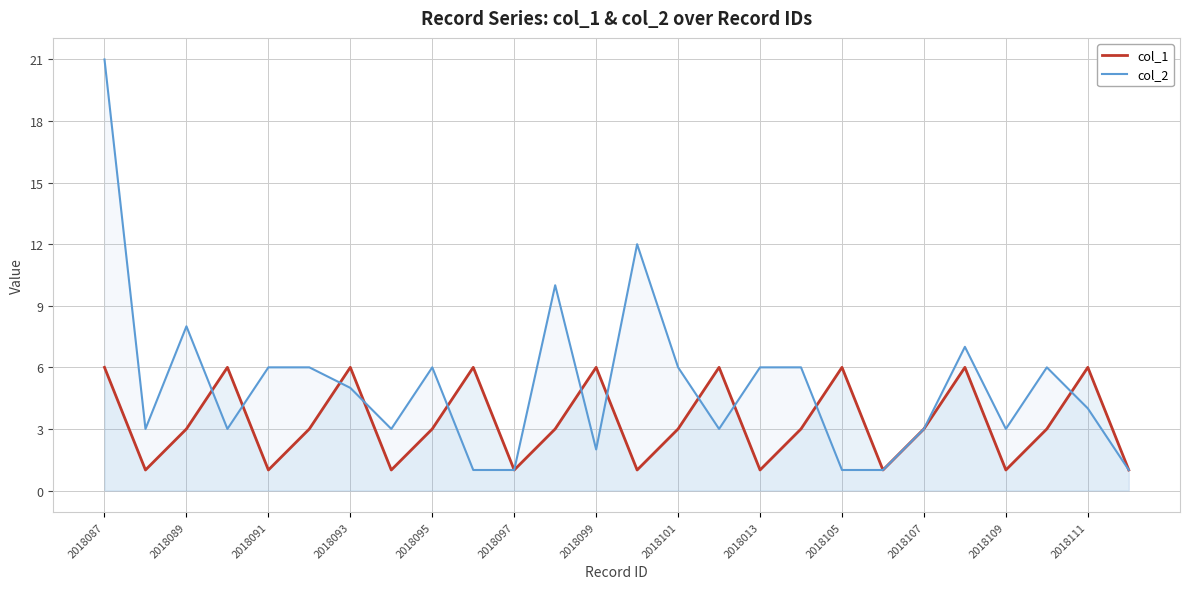

What is the value of the col_2 point at the 9th from the left?

6